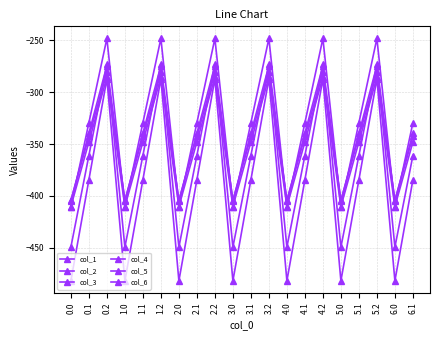

Between 3.1 and 4.2, which is larger?

4.2